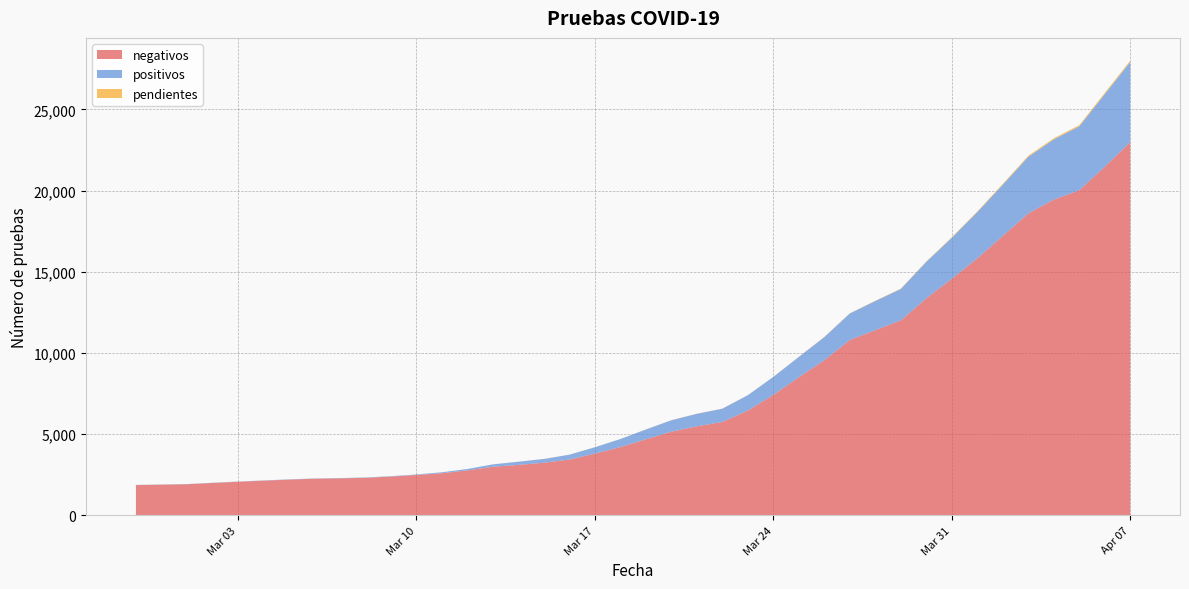

Reading right to left, what are all the values shown in this chart?

negativos: 2020-04-07=22990	2020-04-06=21471	2020-04-05=20022	2020-04-04=19445	2020-04-03=18592	2020-04-02=17208	2020-04-01=15824	2020-03-31=14569	2020-03-30=13362	2020-03-29=12005	2020-03-28=11404	2020-03-27=10797	2020-03-26=9552	2020-03-25=8502	2020-03-24=7412	2020-03-23=6449	2020-03-22=5745	2020-03-21=5480	2020-03-20=5148	2020-03-19=4679	2020-03-18=4199	2020-03-17=3795	2020-03-16=3430	2020-03-15=3236	2020-03-14=3101	2020-03-13=2988	2020-03-12=2764	2020-03-11=2588	2020-03-10=2481	2020-03-09=2383	2020-03-08=2305	2020-03-07=2274	2020-03-06=2249	2020-03-05=2195	2020-03-04=2130	2020-03-03=2062	2020-03-02=1987	2020-03-01=1910	2020-02-29=1883	2020-02-28=1859
positivos: 2020-04-07=4934	2020-04-06=4473	2020-04-05=3935	2020-04-04=3709	2020-04-03=3489	2020-04-02=3153	2020-04-01=2850	2020-03-31=2525	2020-03-30=2247	2020-03-29=1935	2020-03-28=1793	2020-03-27=1634	2020-03-26=1423	2020-03-25=1251	2020-03-24=1111	2020-03-23=947	2020-03-22=818	2020-03-21=770	2020-03-20=704	2020-03-19=604	2020-03-18=495	2020-03-17=393	2020-03-16=300	2020-03-15=232	2020-03-14=196	2020-03-13=146	2020-03-12=86	2020-03-11=58	2020-03-10=31	2020-03-09=22	2020-03-08=21	2020-03-07=17	2020-03-06=16	2020-03-05=16	2020-03-04=15	2020-03-03=13	2020-03-02=13	2020-03-01=11	2020-02-29=11	2020-02-28=10
pendientes: 2020-04-07=83	2020-04-06=76	2020-04-05=72	2020-04-04=67	2020-04-03=66	2020-04-02=53	2020-04-01=44	2020-03-31=34	2020-03-30=26	2020-03-29=21	2020-03-28=17	2020-03-27=14	2020-03-26=11	2020-03-25=10	2020-03-24=8	2020-03-23=6	2020-03-22=6	2020-03-21=6	2020-03-20=6	2020-03-19=4	2020-03-18=4	2020-03-17=4	2020-03-16=4	2020-03-15=4	2020-03-14=4	2020-03-13=3	2020-03-12=3	2020-03-11=3	2020-03-10=3	2020-03-09=3	2020-03-08=2	2020-03-07=2	2020-03-06=2	2020-03-05=2	2020-03-04=2	2020-03-03=2	2020-03-02=2	2020-03-01=2	2020-02-29=2	2020-02-28=2